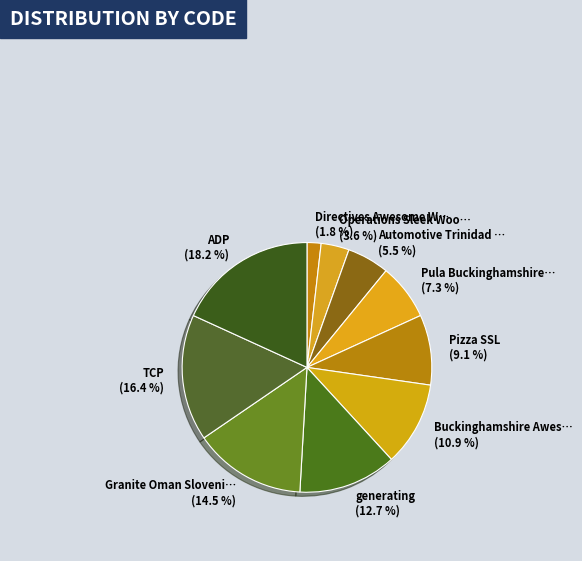

Which slice is the largest?

ADP